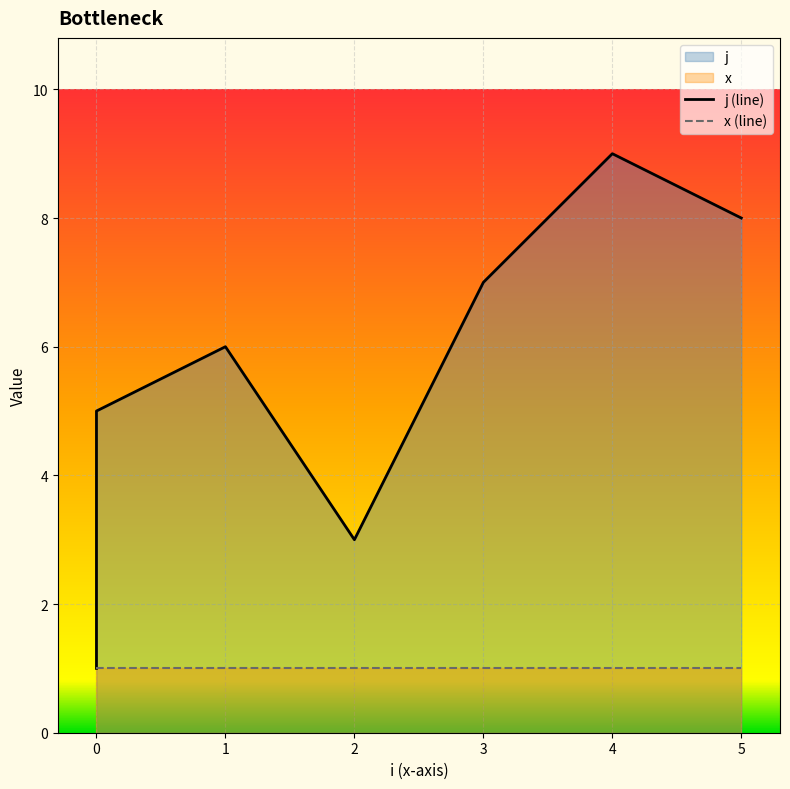

True or false: the data has more than 0 interior local peaks.

True